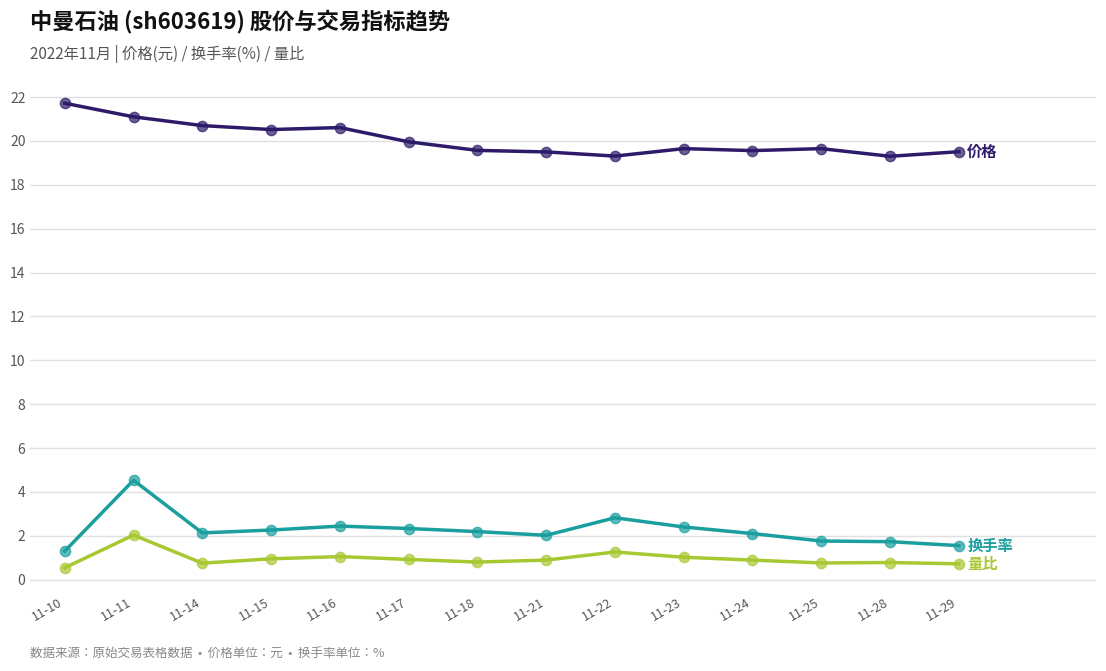

At which category is the sum across all series the highest?

11-11